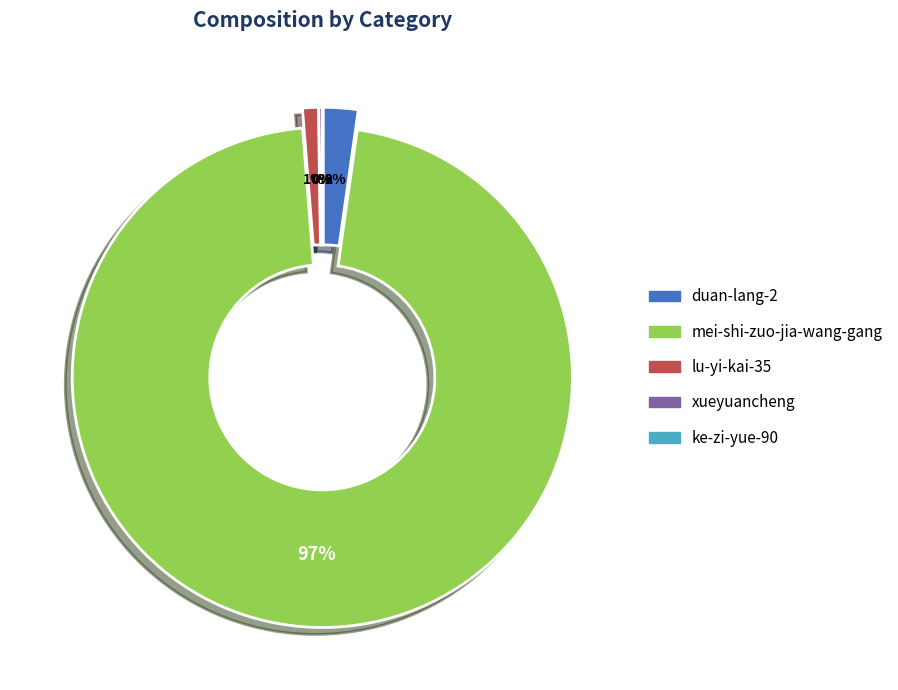

What is the ratio of the value at lu-yi-kai-35 to the value at duan-lang-2?

0.5